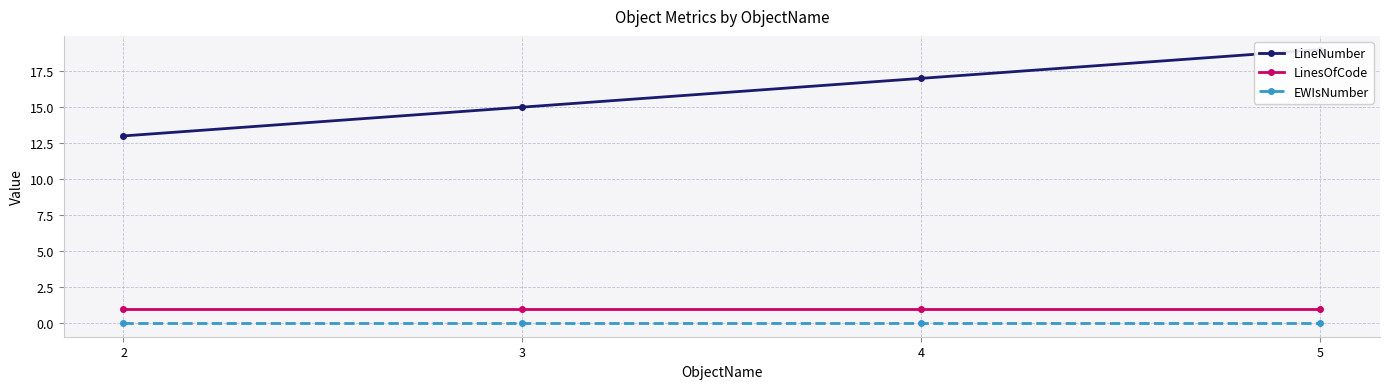

Which series changed the most between 3 and 4?

LineNumber